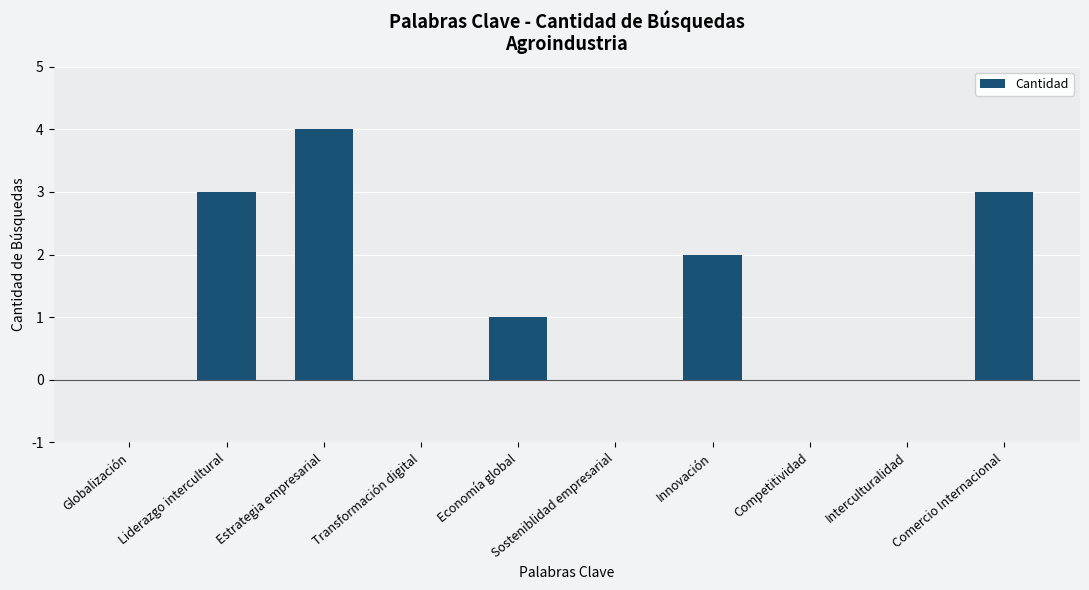

How many categories are shown in the chart?

10